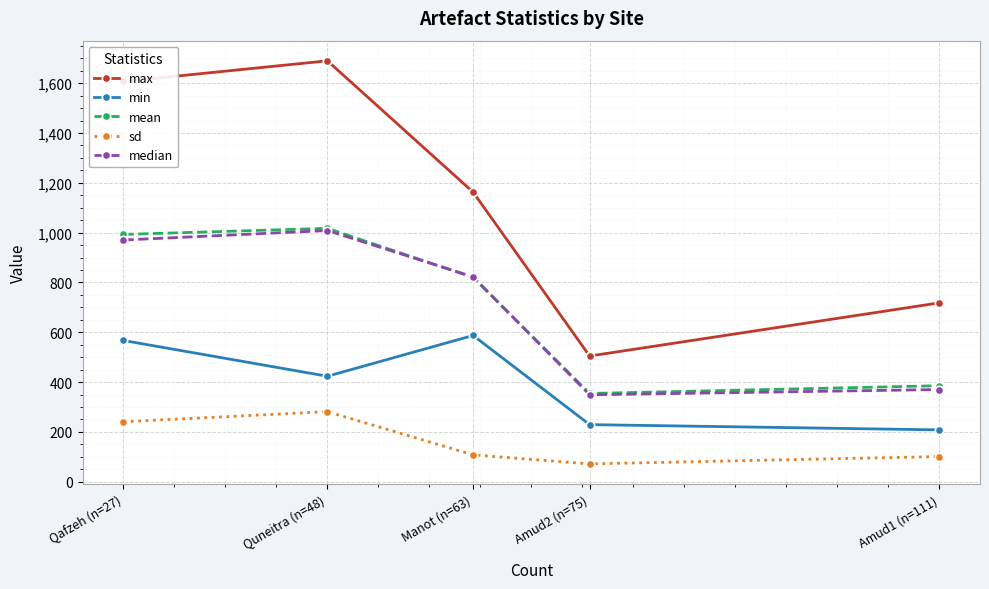

True or false: sd has more than 0 points higher than both neighbors.

True